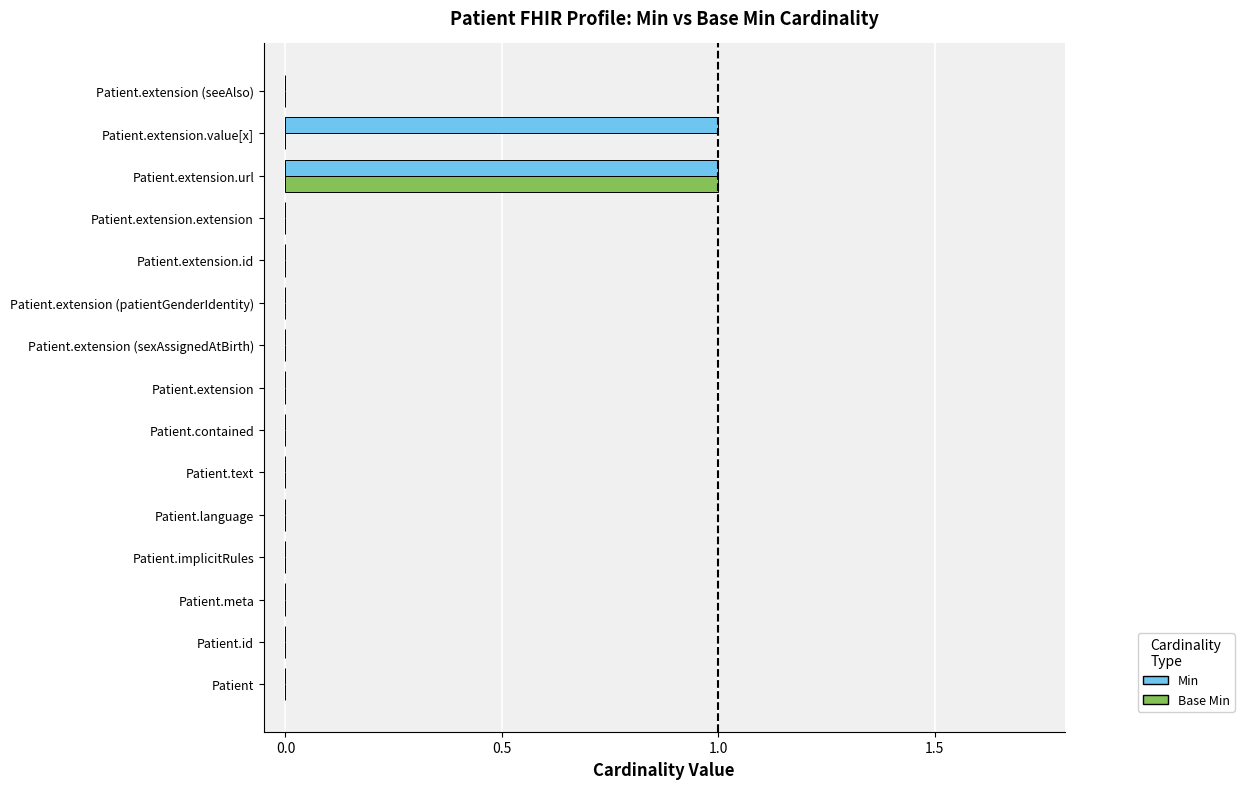

How many data points does each series have?

15